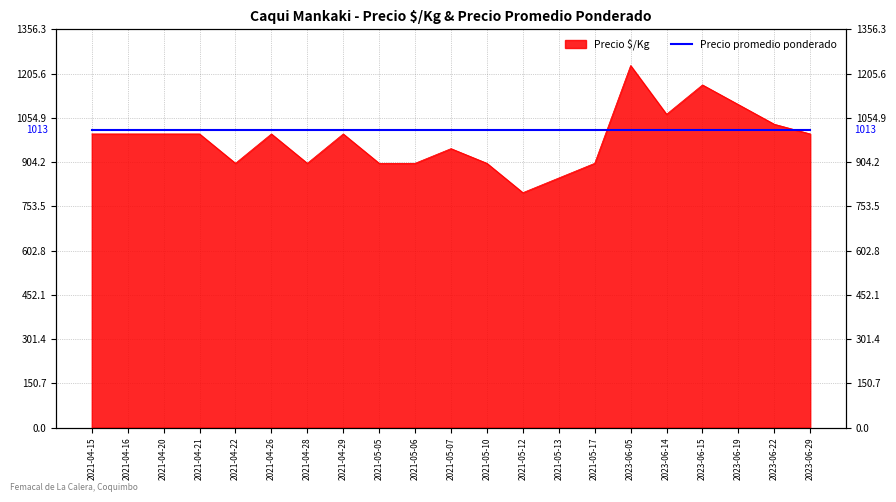

How many data points does each series have?

21